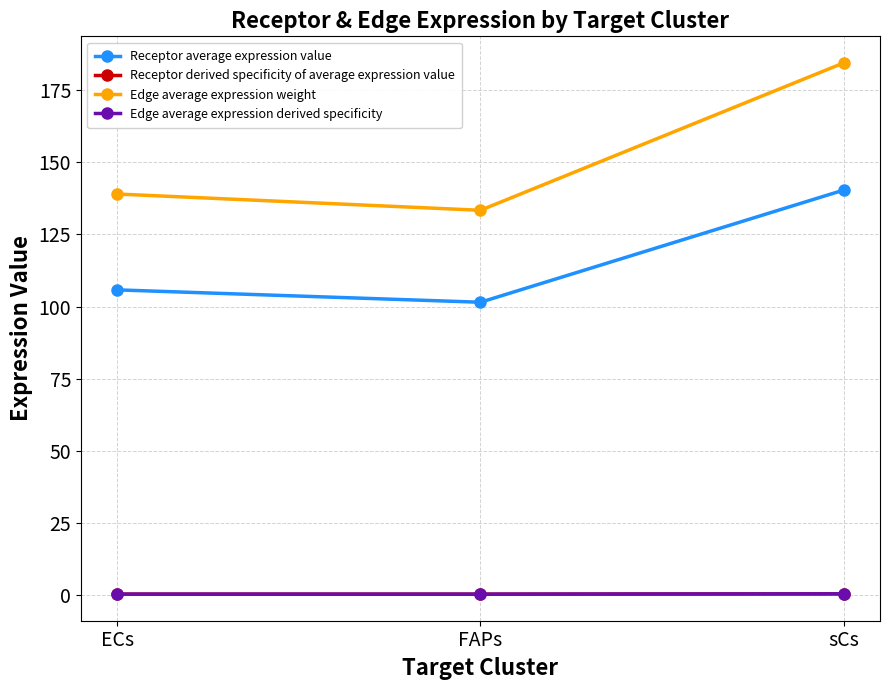

True or false: Receptor average expression value has a value of 157.3 at ECs.

False